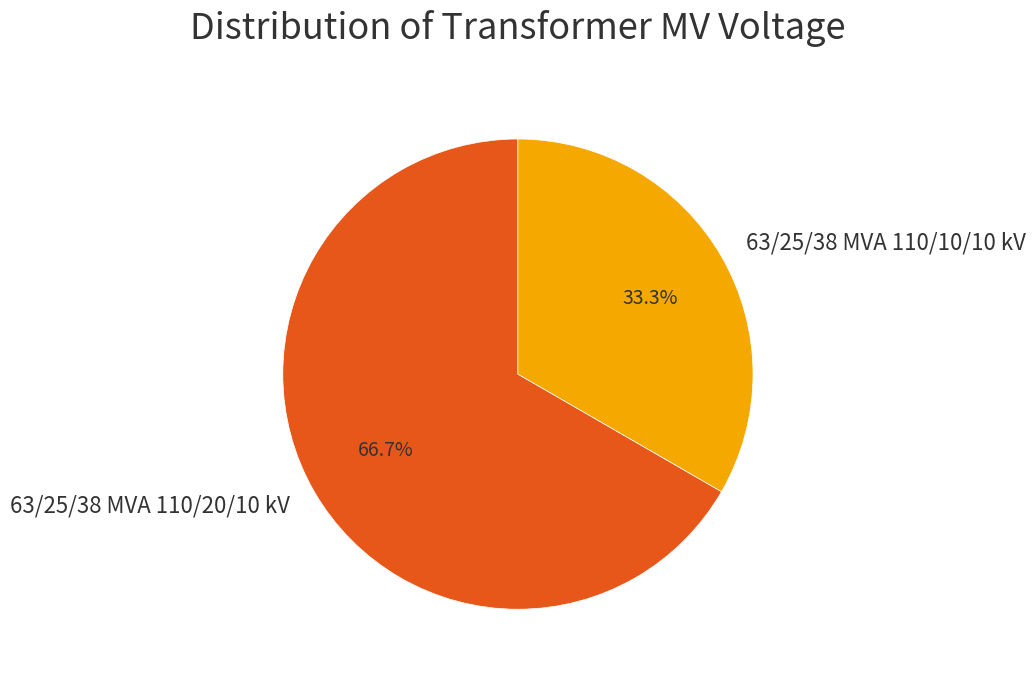

Rank the categories by value from lowest to highest.

63/25/38 MVA 110/10/10 kV, 63/25/38 MVA 110/20/10 kV